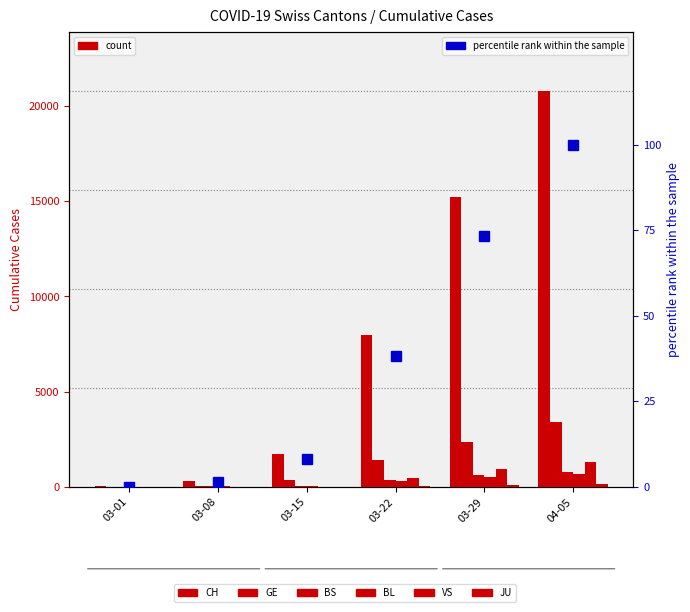

Count the number of data series in this chart.

6